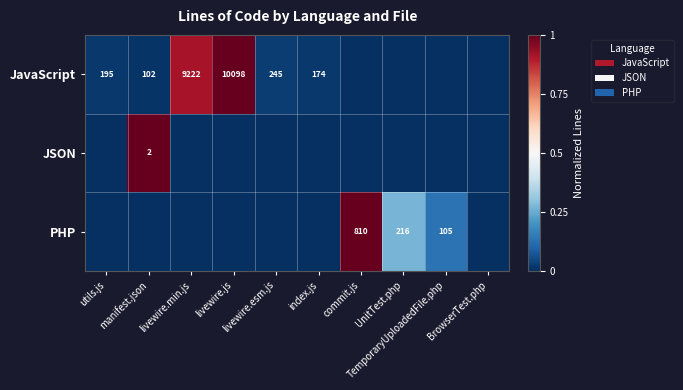

The JSON series shows -0.5 at livewire.js. True or false?

False